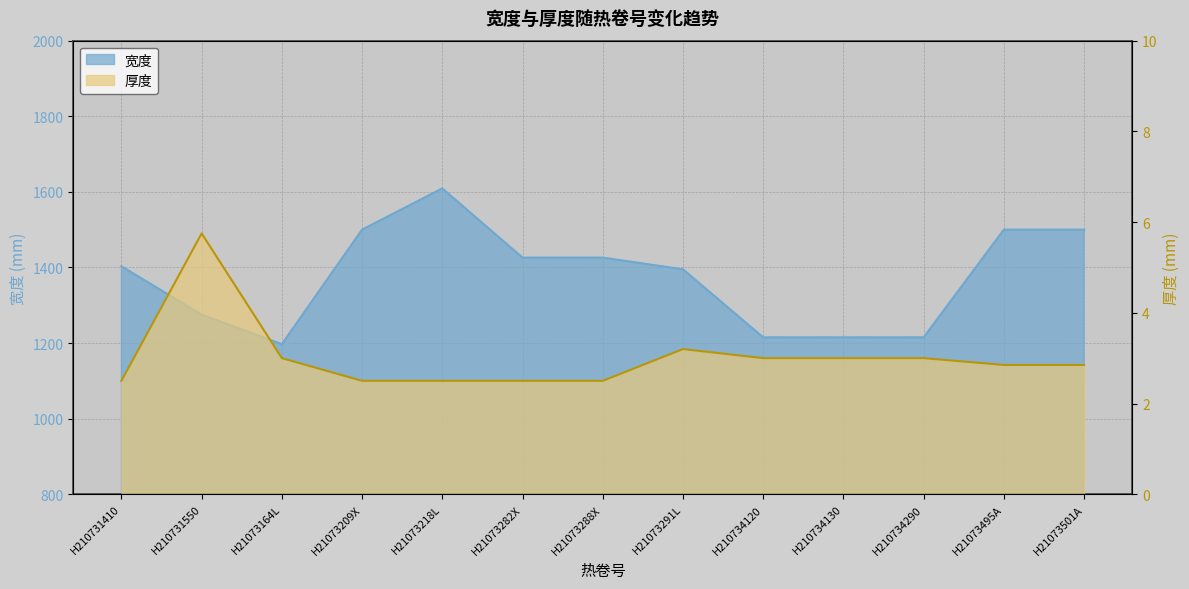

True or false: 厚度 and 宽度 intersect in this chart.

False